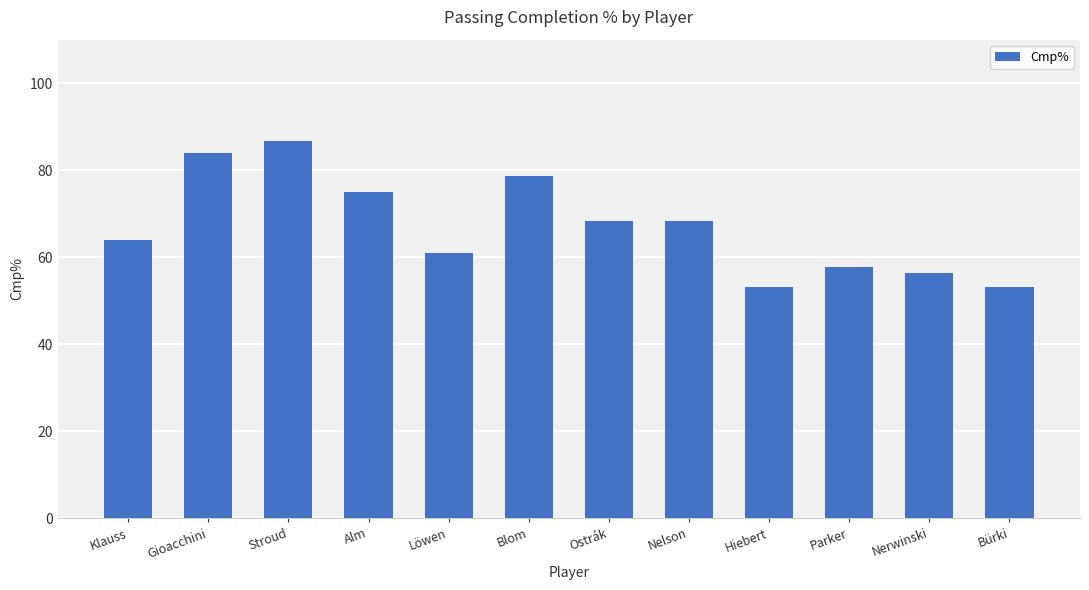

Which category has the highest value across all series?

Stroud